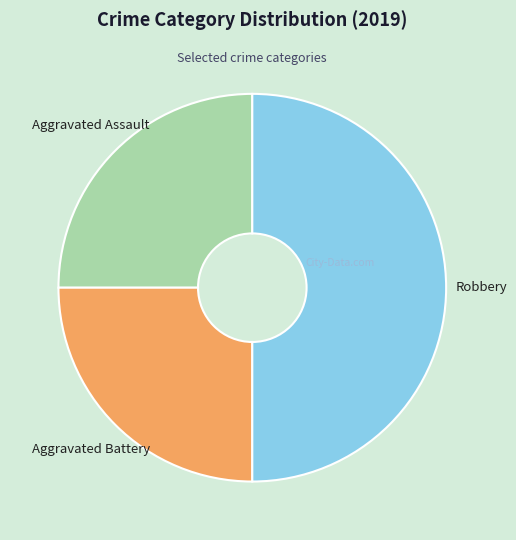

Count the number of slices in the pie.

3